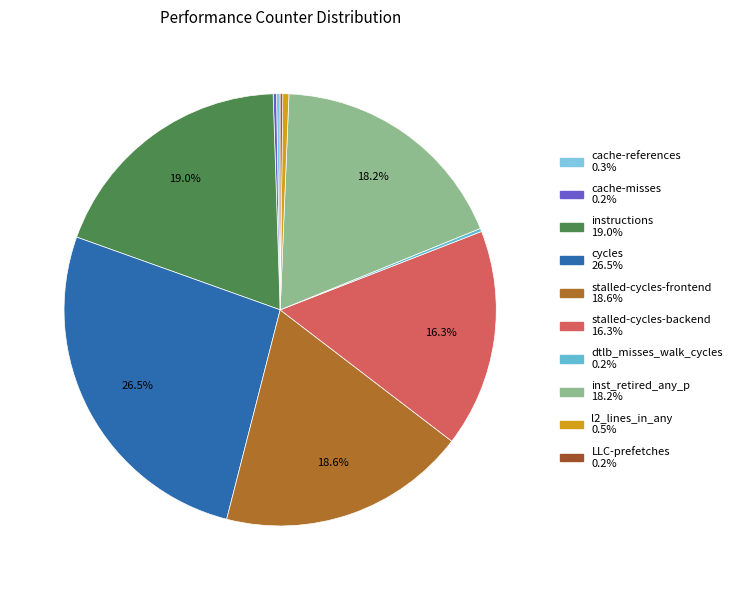

The dtlb_misses_walk_cycles slice represents 0% of the pie. True or false?

True